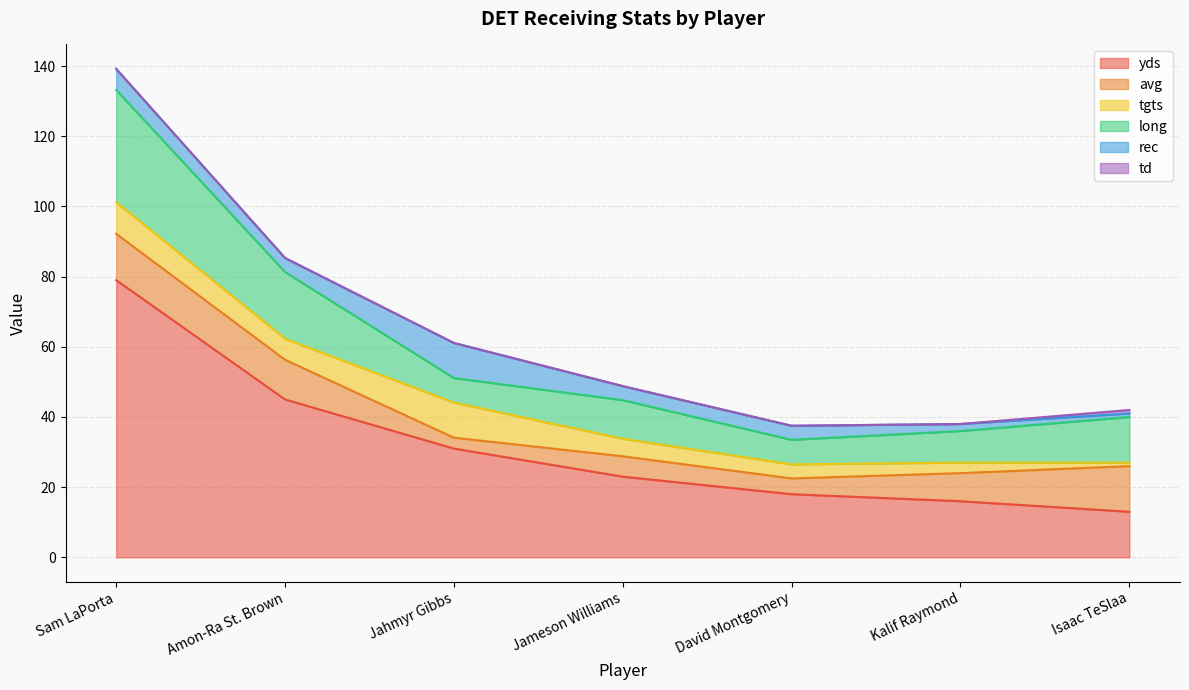

Reading left to right, list all the values displayed in this chart.

yds: Sam LaPorta=79.0	Amon-Ra St. Brown=45.0	Jahmyr Gibbs=31.0	Jameson Williams=23.0	David Montgomery=18.0	Kalif Raymond=16.0	Isaac TeSlaa=13.0
avg: Sam LaPorta=13.2	Amon-Ra St. Brown=11.3	Jahmyr Gibbs=3.1	Jameson Williams=5.8	David Montgomery=4.5	Kalif Raymond=8.0	Isaac TeSlaa=13.0
tgts: Sam LaPorta=9.0	Amon-Ra St. Brown=6.0	Jahmyr Gibbs=10.0	Jameson Williams=5.0	David Montgomery=4.0	Kalif Raymond=3.0	Isaac TeSlaa=1.0
long: Sam LaPorta=32.0	Amon-Ra St. Brown=19.0	Jahmyr Gibbs=7.0	Jameson Williams=11.0	David Montgomery=7.0	Kalif Raymond=9.0	Isaac TeSlaa=13.0
rec: Sam LaPorta=6.0	Amon-Ra St. Brown=4.0	Jahmyr Gibbs=10.0	Jameson Williams=4.0	David Montgomery=4.0	Kalif Raymond=2.0	Isaac TeSlaa=1.0
td: Sam LaPorta=0.0	Amon-Ra St. Brown=0.0	Jahmyr Gibbs=0.0	Jameson Williams=0.0	David Montgomery=0.0	Kalif Raymond=0.0	Isaac TeSlaa=1.0